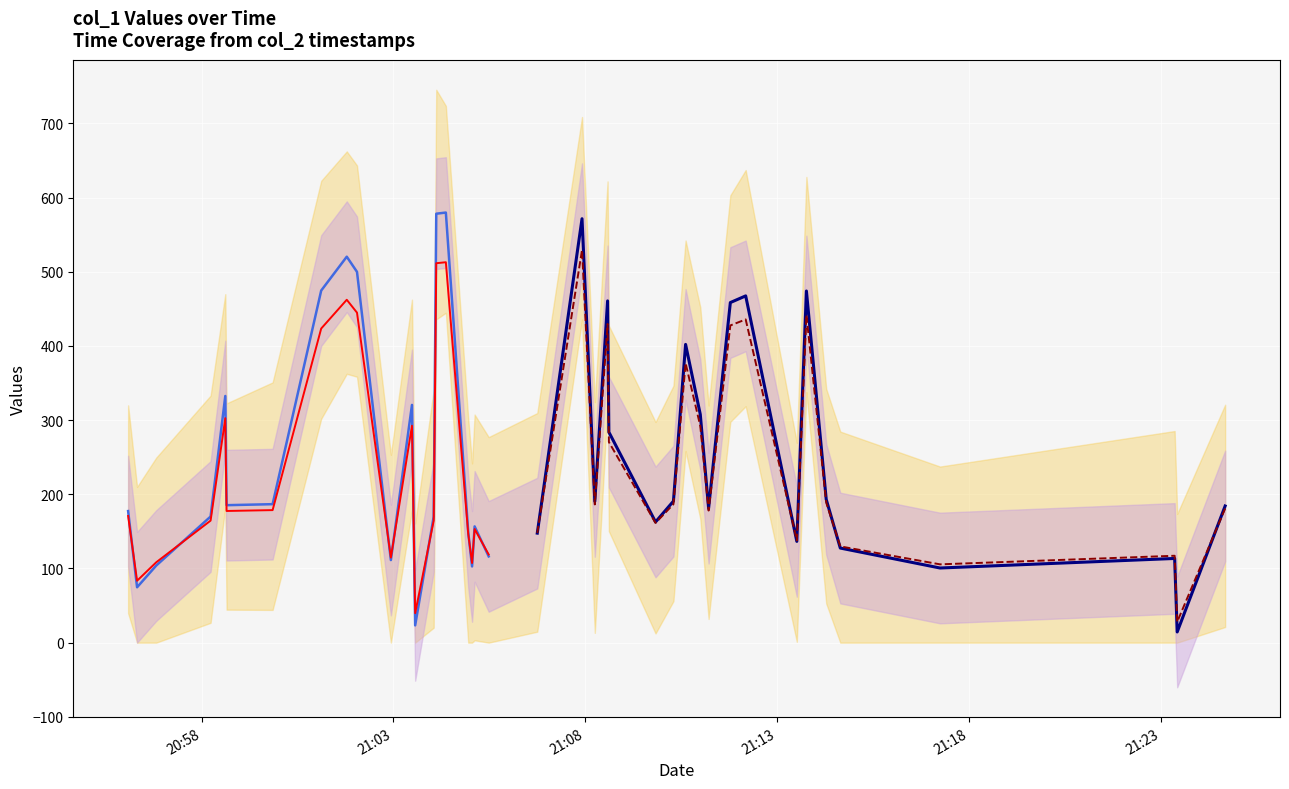

Is this an area chart (filled region under the line)?

No